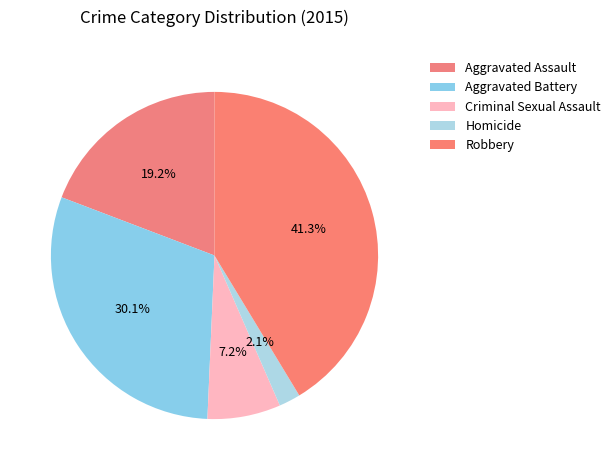

Is there a majority slice in this chart?

No